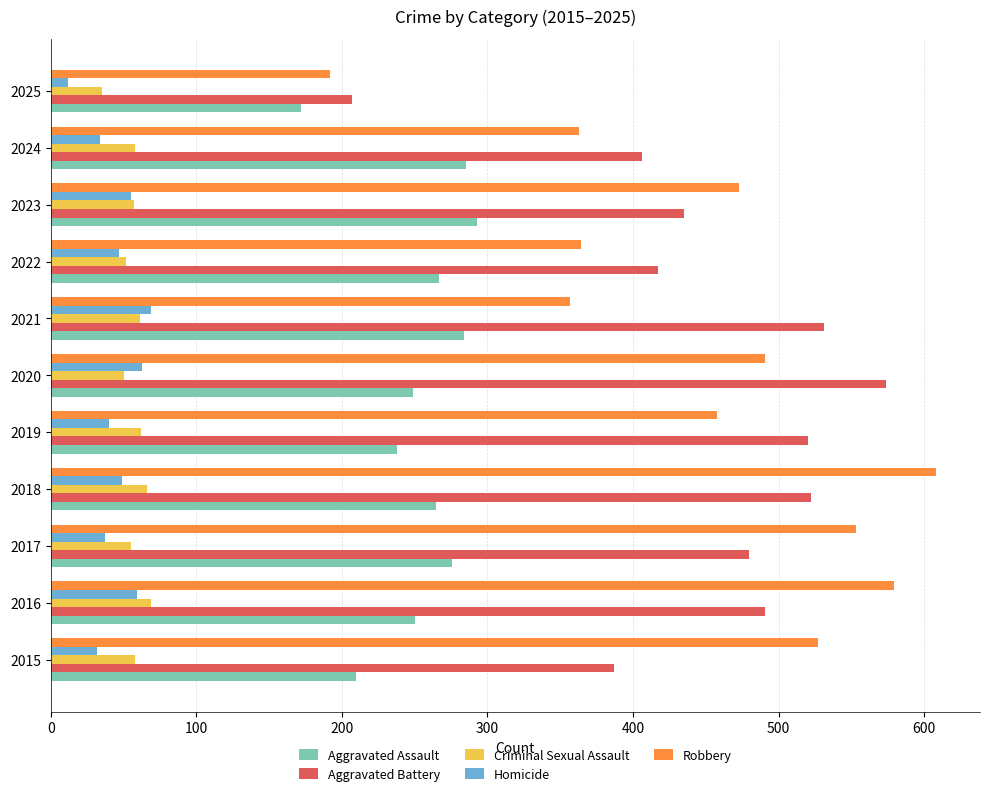

What is the approximate value of Criminal Sexual Assault at 2024?

58